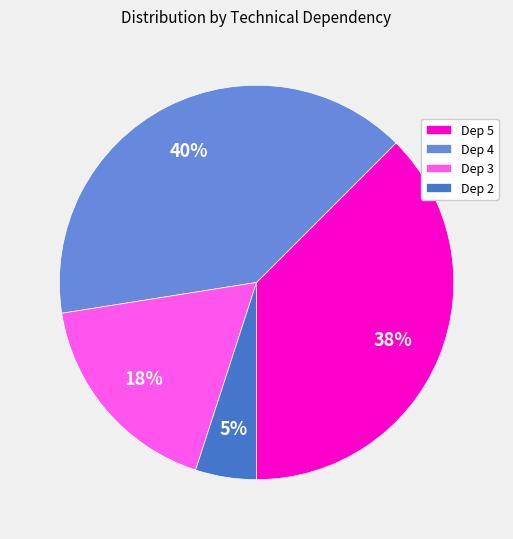

What is the smallest slice in the pie chart?

Dep 2